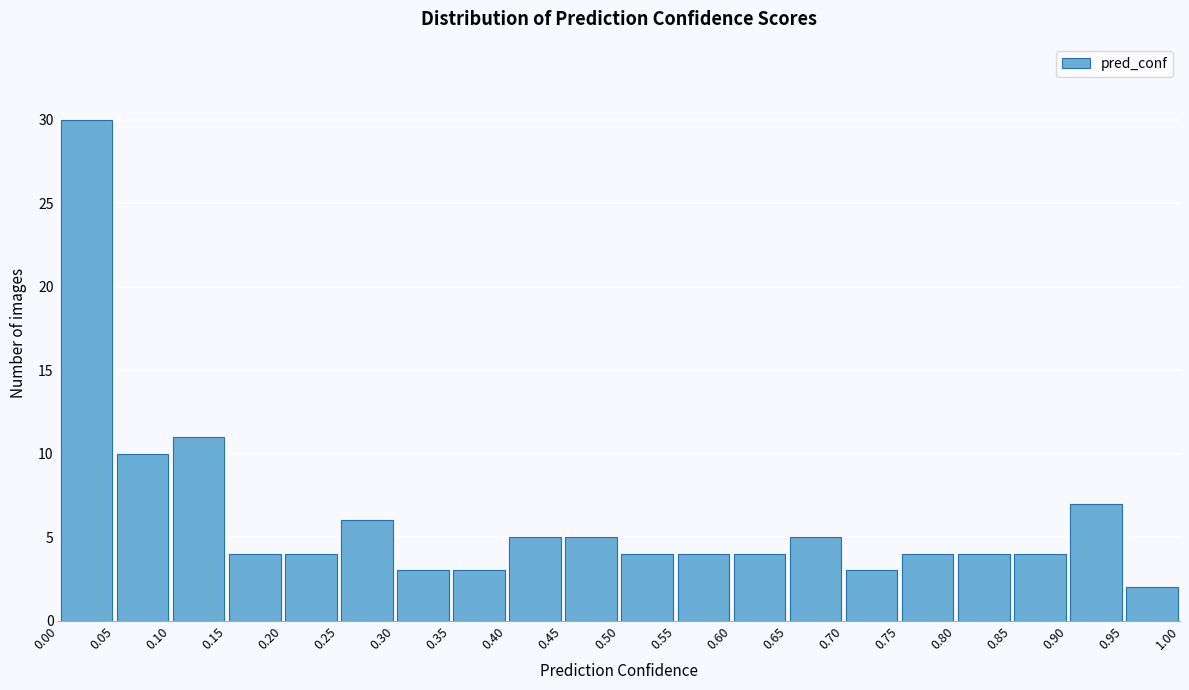

What is the height of the bar covering 0.60 to 0.65 on the x-axis? The values are not printed on the chart, so give them approximately, as read against the axis.

4